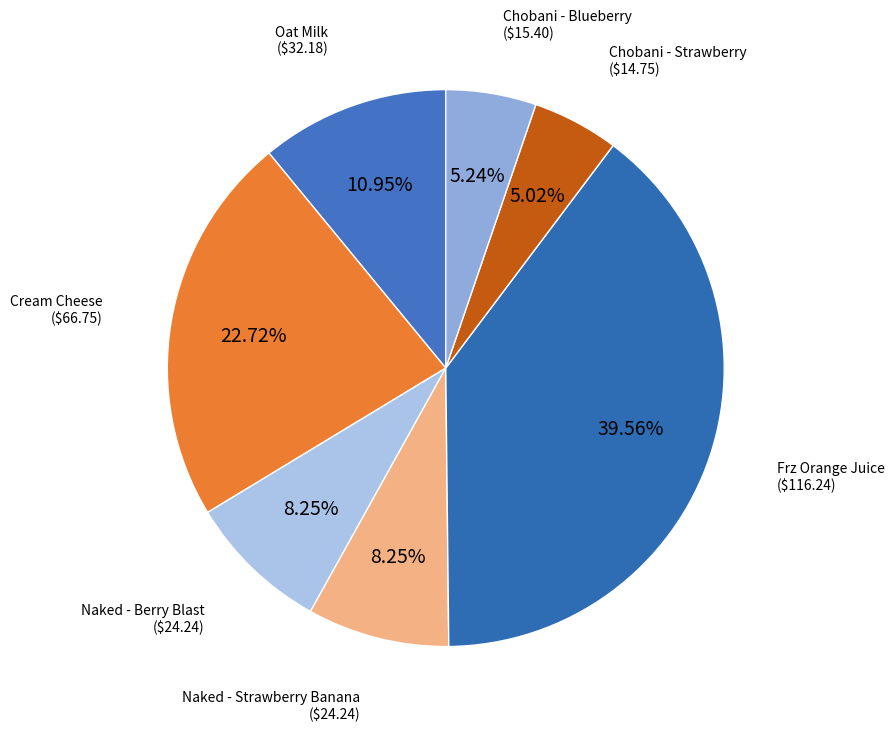

Count the number of slices in the pie.

7